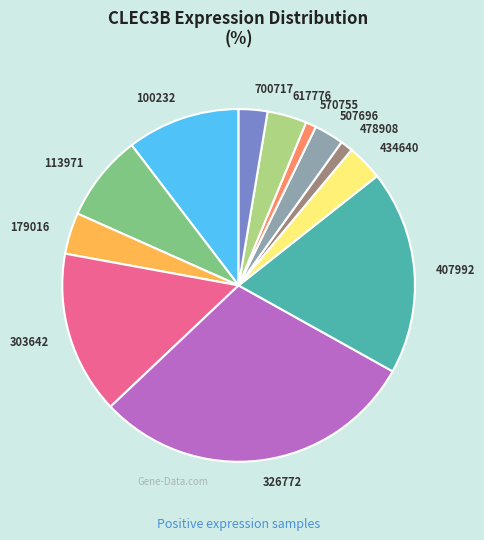

Which slice is the largest?

326772